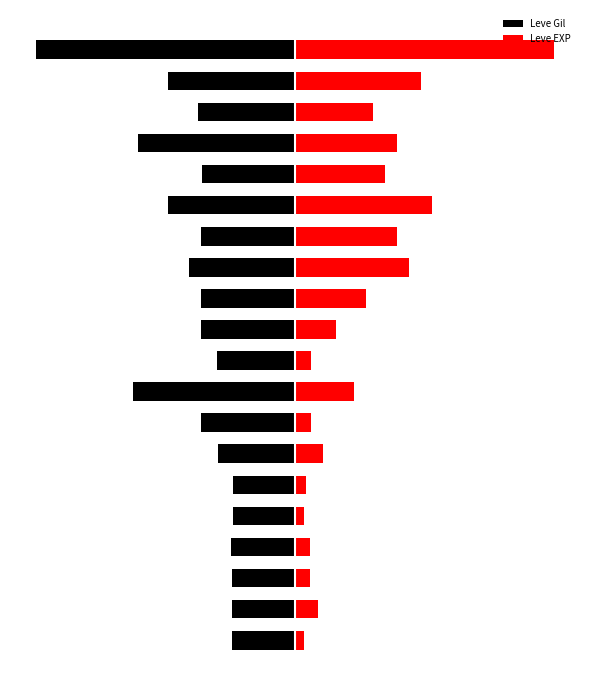

At how many categories does at least one series exceed 396?

1